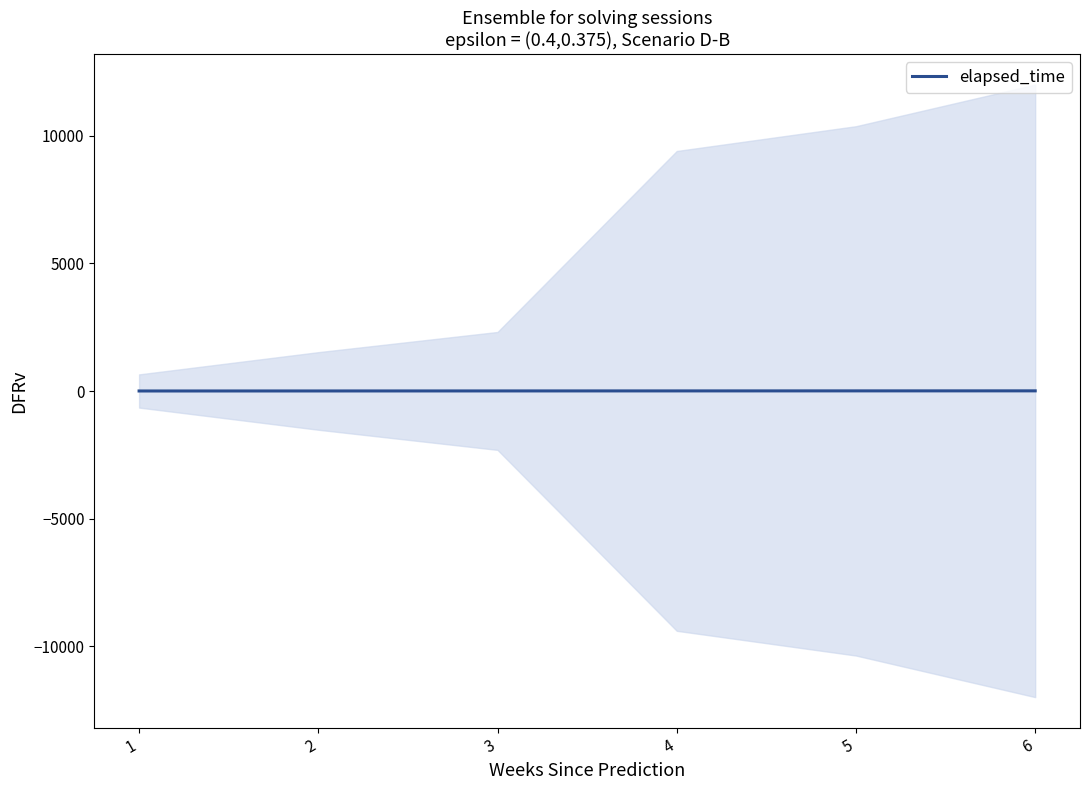

Reading left to right, list all the values displayed in this chart.

1=1	2=2	3=3	4=4	5=5	6=6